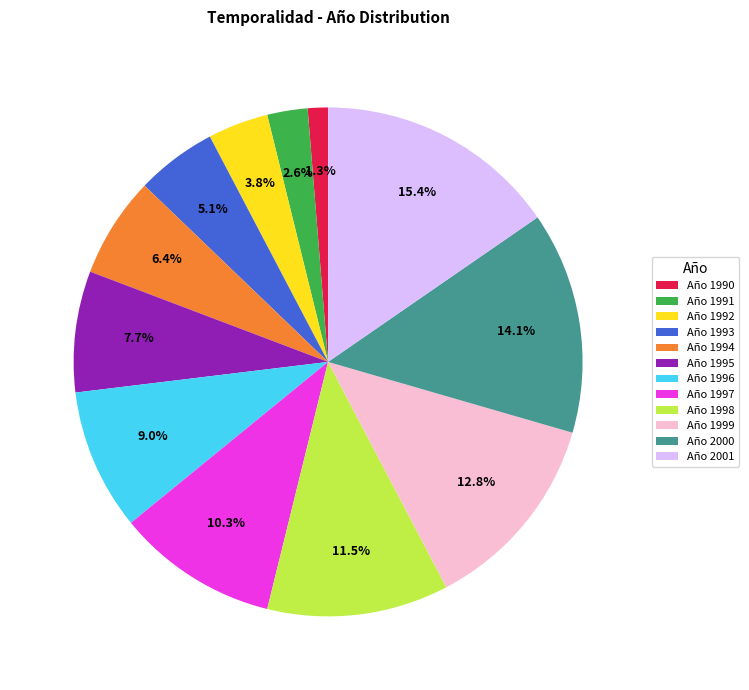

The Año 1992 slice represents 19% of the pie. True or false?

False